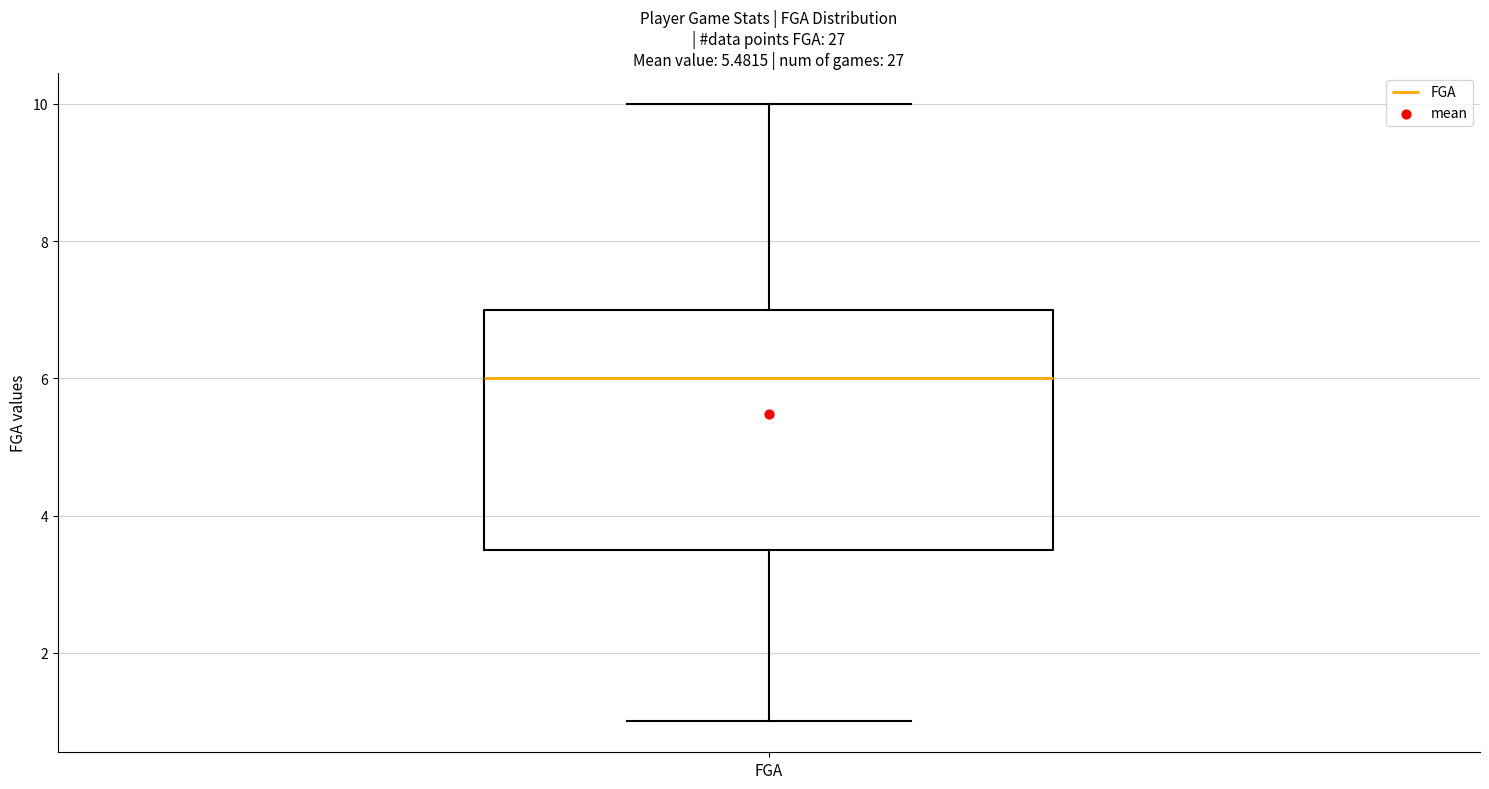

Transcribe this box plot: give where the median line is, the range the box spans, and where the two whiskers end, as read against the y-axis. The values are not printed on the chart, so give them approximately, as read against the axis.

median 6.0, box 3.6 to 7.0, whiskers 1.0 to 10.0